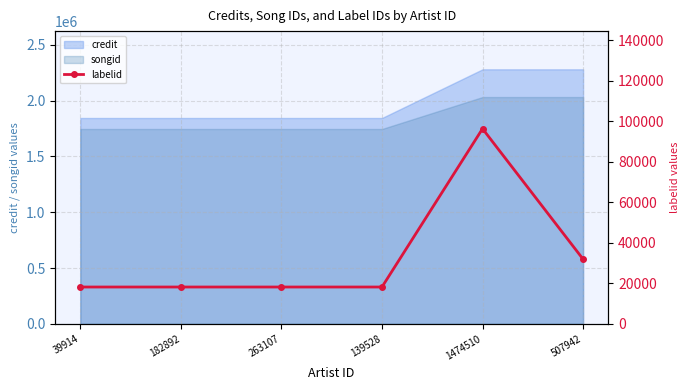

Reading left to right, what are all the values shown in this chart?

18234	18234	18234	18234	96402	31977